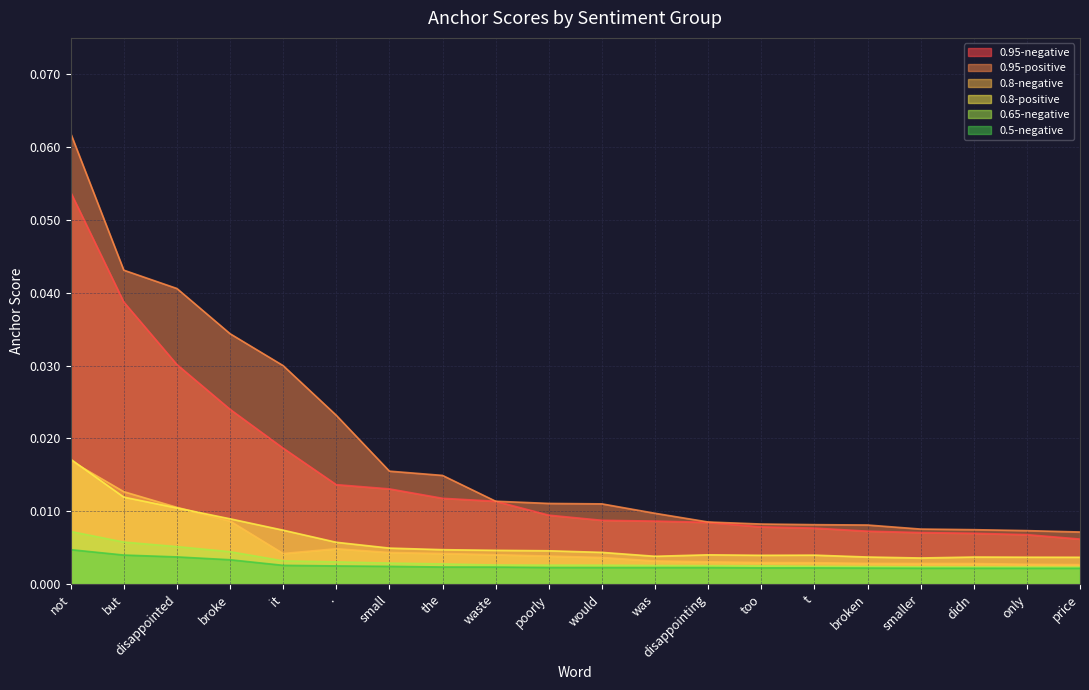

True or false: 0.95-negative and 0.95-positive intersect in this chart.

False